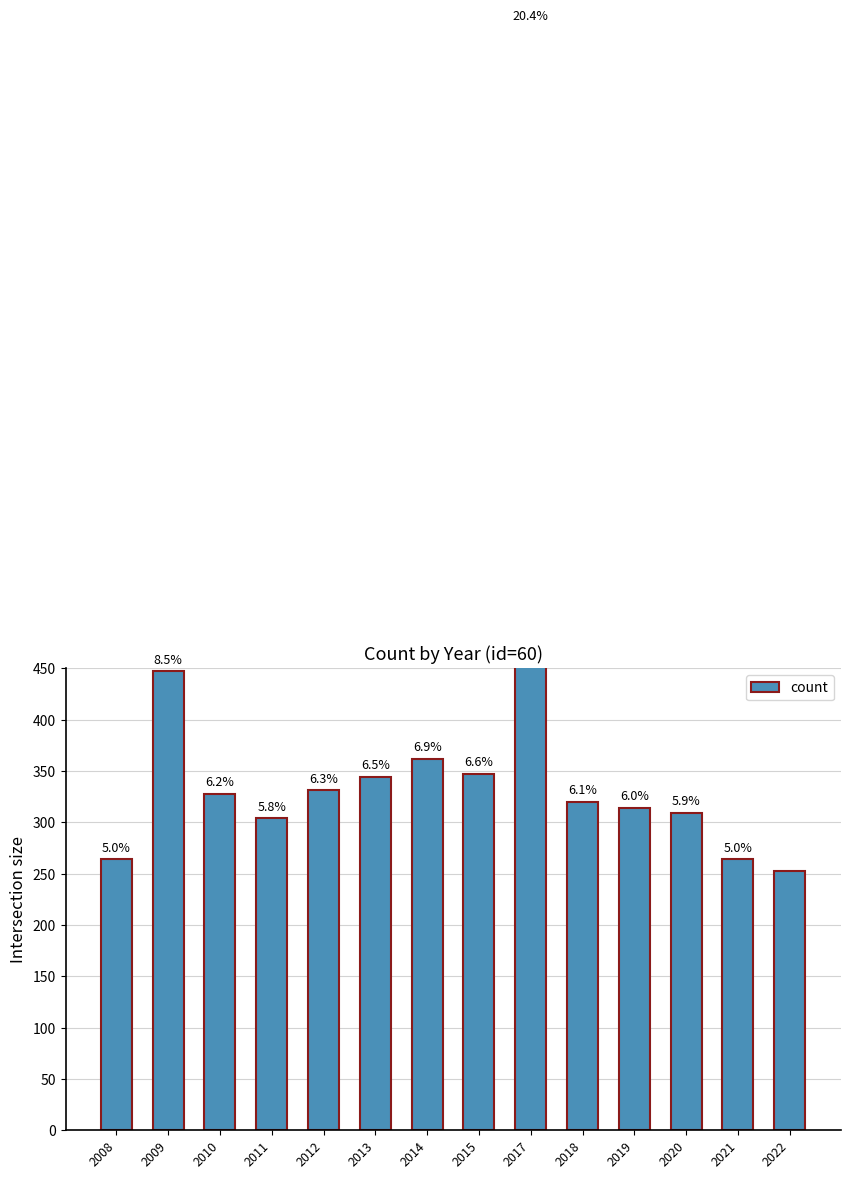

What is the difference between the maximum and minimum values?

821